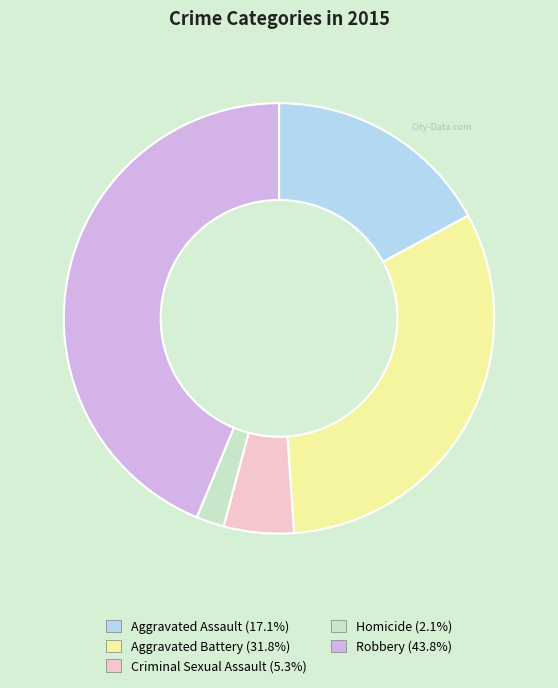

What is the ratio of the value at Robbery to the value at Aggravated Battery?

1.4